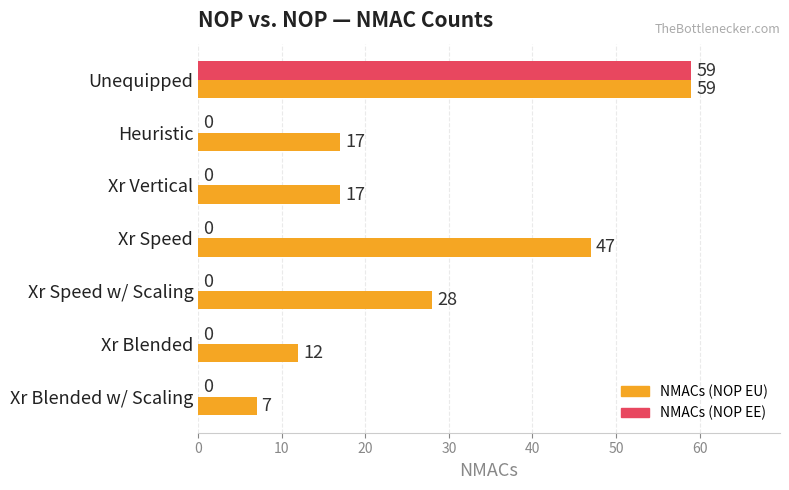

Between Heuristic and Xr Blended, which series saw the biggest shift?

NMACs (NOP EU)